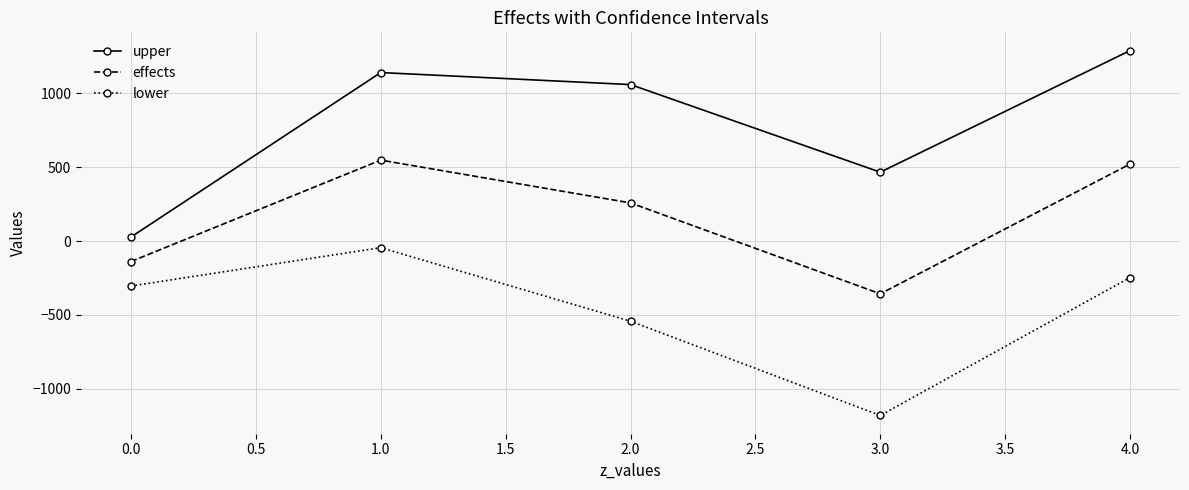

List the labels in order of effects value, smallest first.

3.0, 0.0, 2.0, 4.0, 1.0